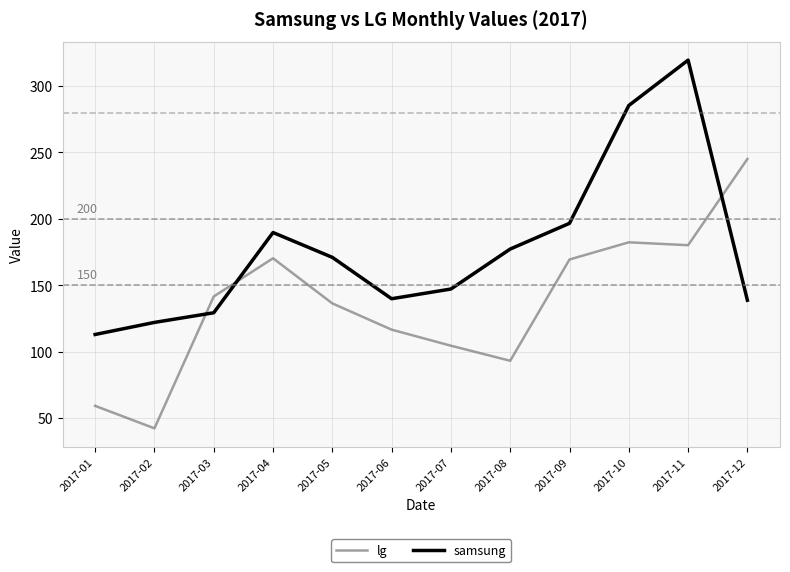

At which label does lg first exceed 141?

2017-03